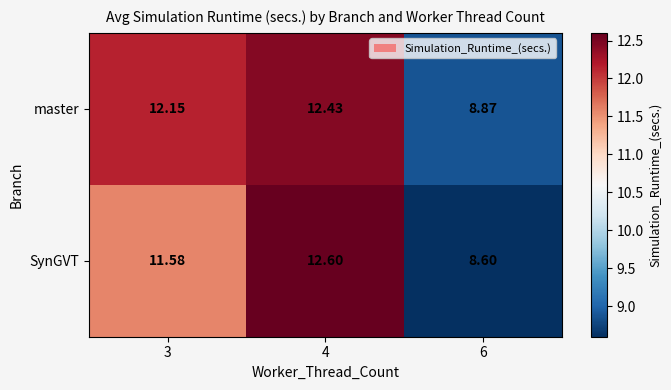

Rank the series at 6 from lowest to highest value.

SynGVT, master